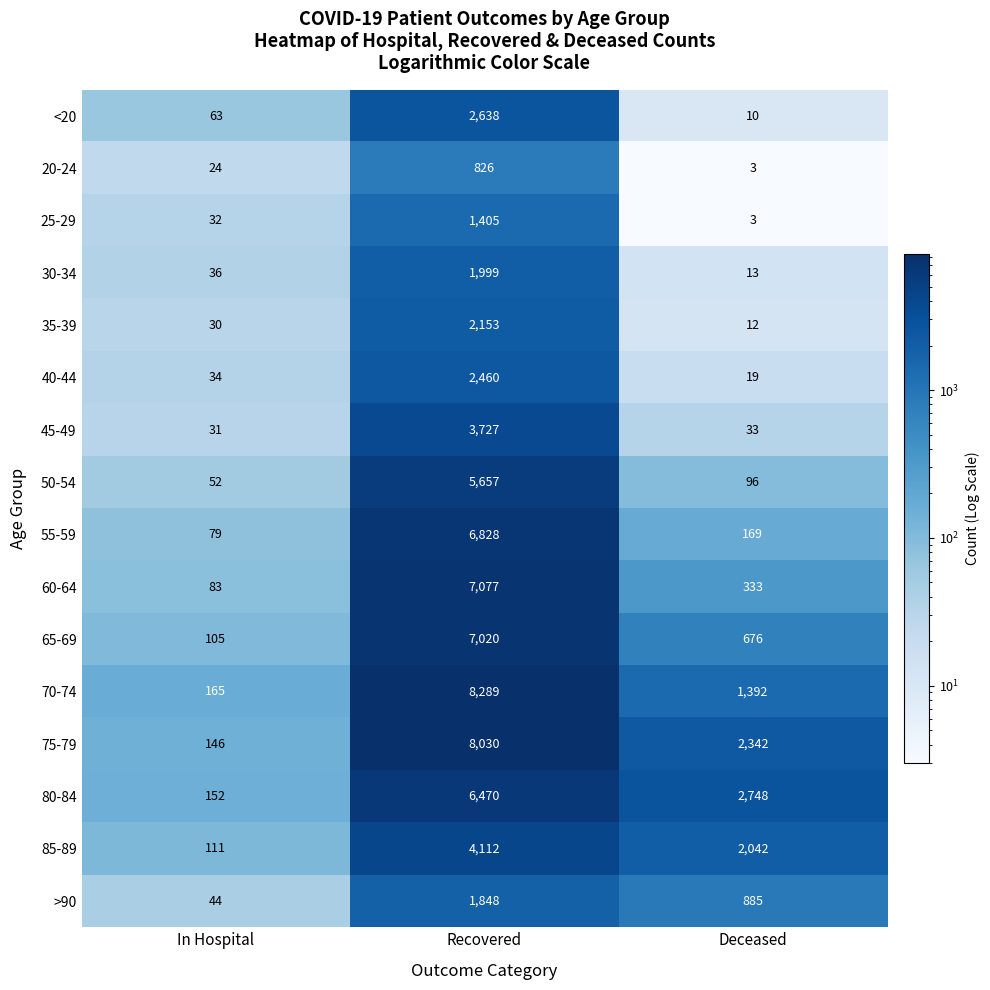

At which category is the sum across all series the highest?

Recovered